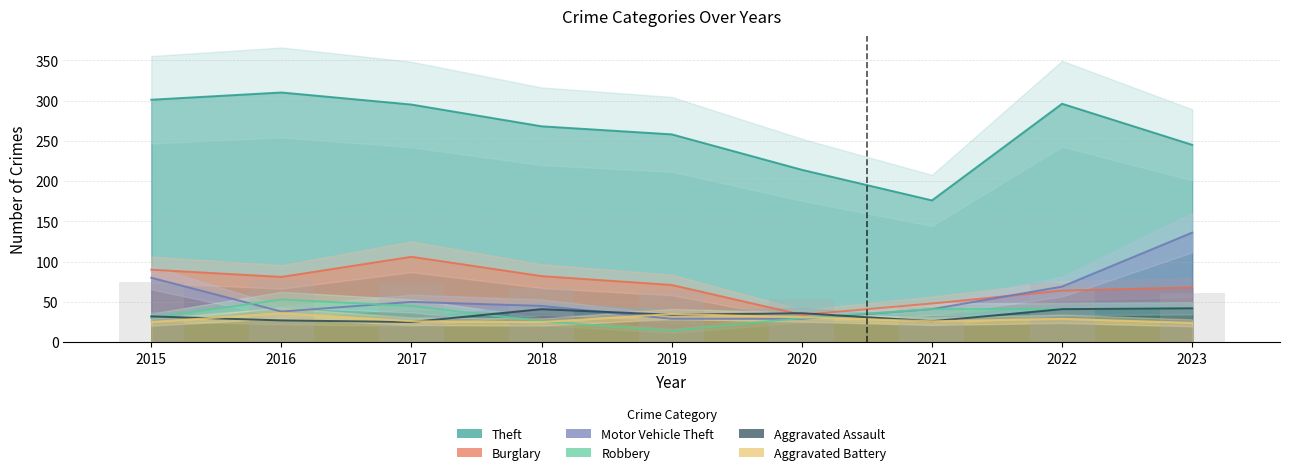

What is the maximum value shown in the chart?

310